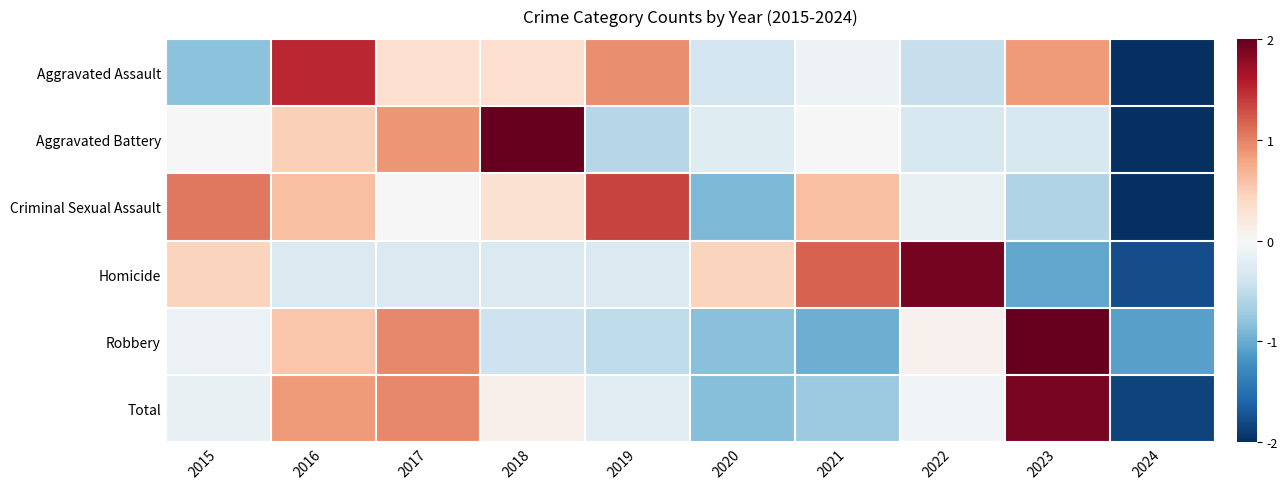

At how many categories does at least one series exceed 1?

7